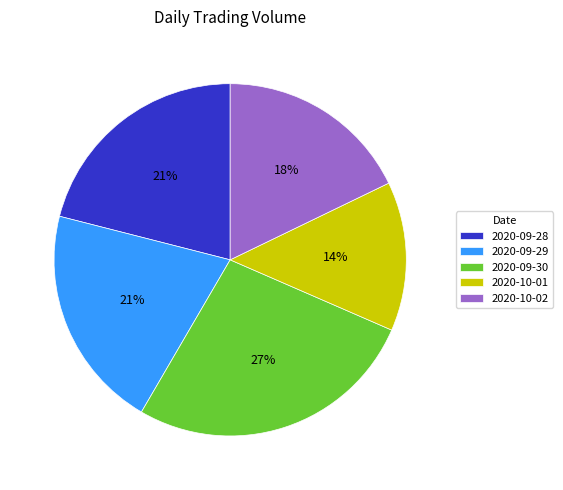

How many slices are in this pie chart?

5